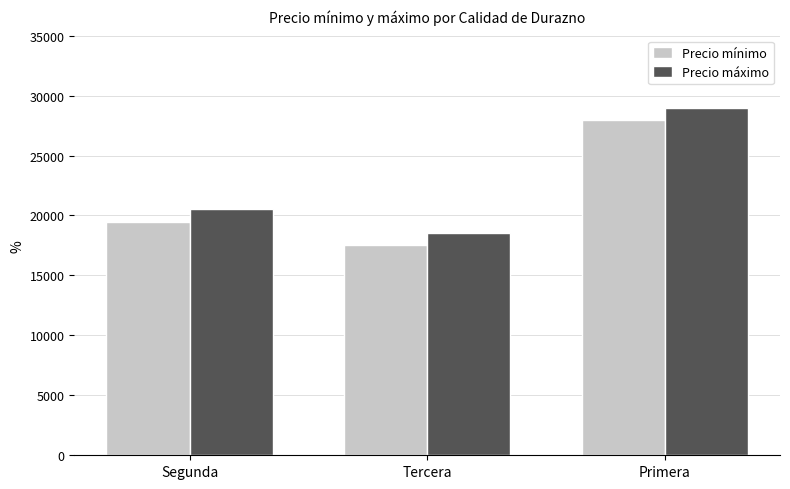

Between Segunda and Primera, which series saw the biggest shift?

Precio mínimo